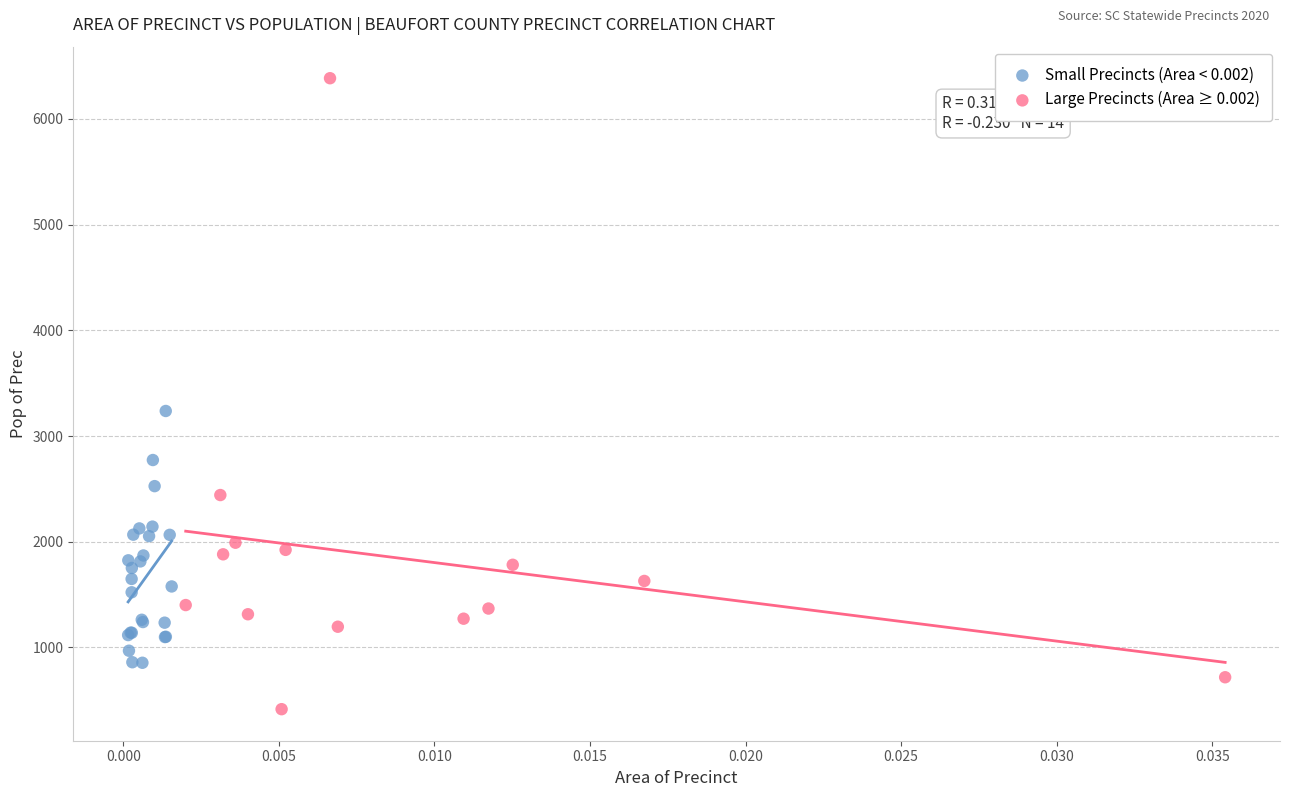

Which series has the widest spread of Y values?

Large Precincts (Area ≥ 0.002)